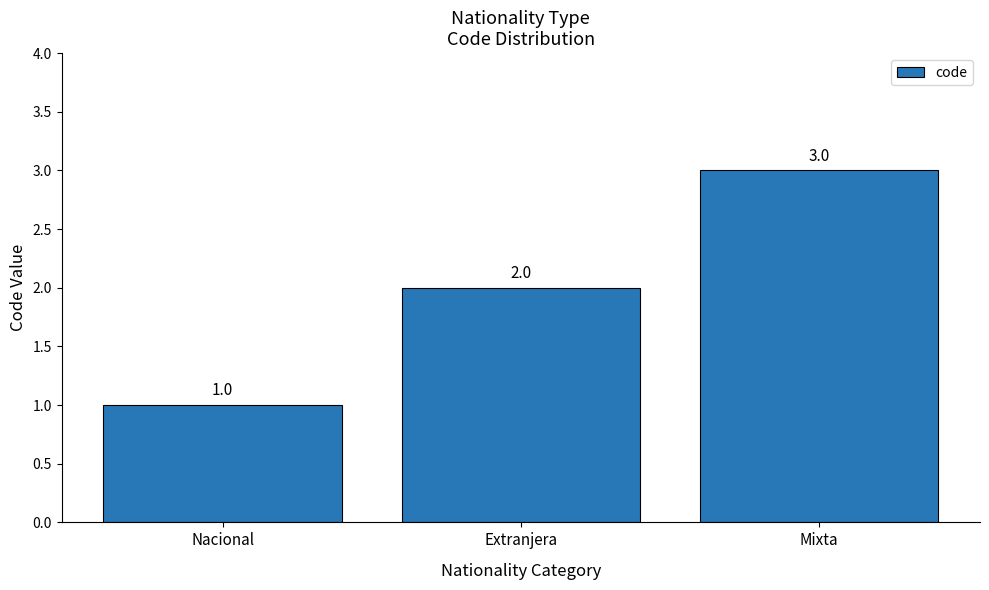

Reading left to right, list all the values displayed in this chart.

Nacional=1	Extranjera=2	Mixta=3